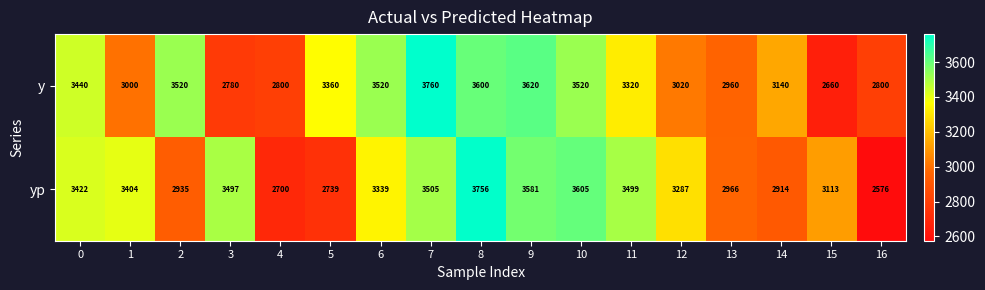

Which series has the largest range (max minus min)?

yp